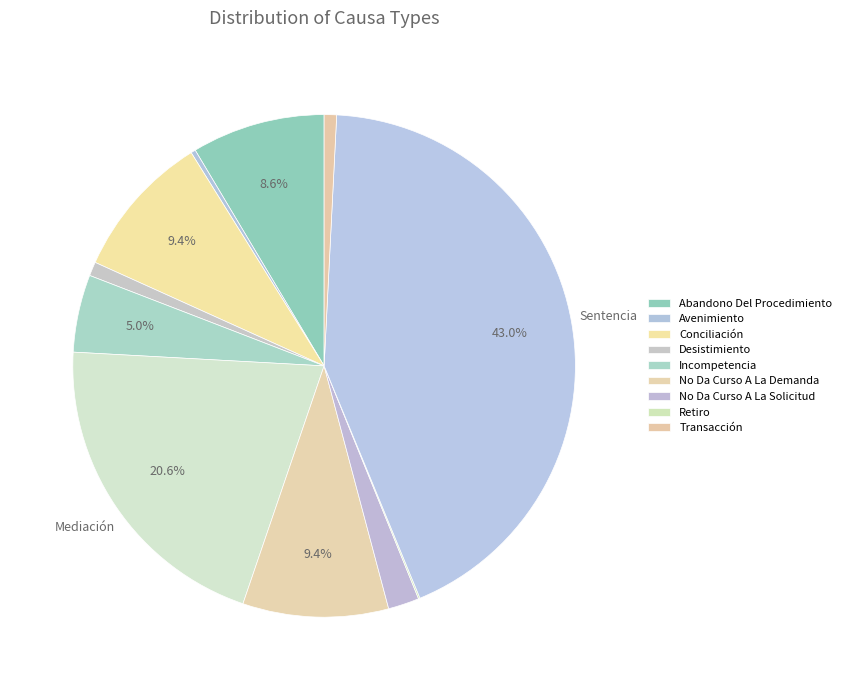

Which category has the biggest portion of the pie?

Sentencia